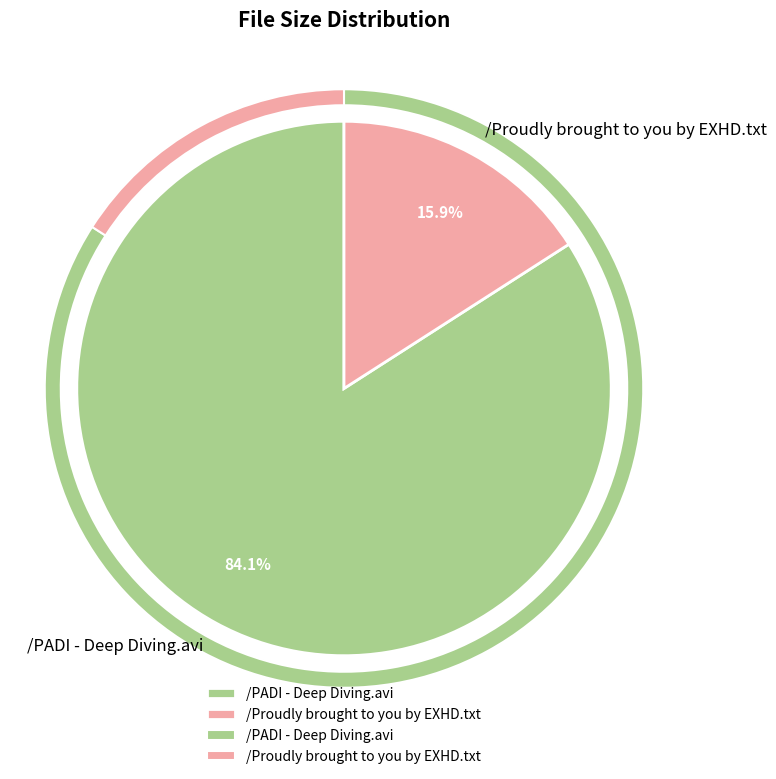

Rank the categories by value from highest to lowest.

/PADI - Deep Diving.avi, /Proudly brought to you by EXHD.txt